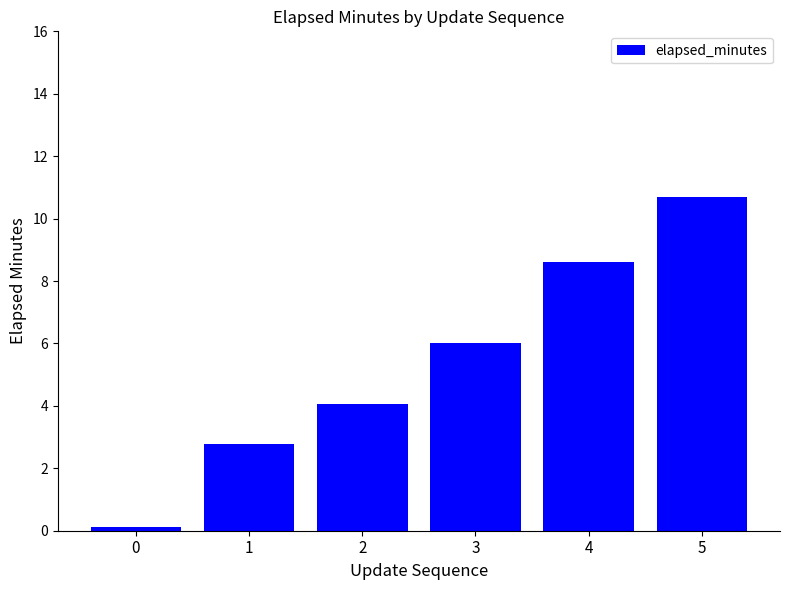

List the labels in order of value, smallest first.

0, 1, 2, 3, 4, 5